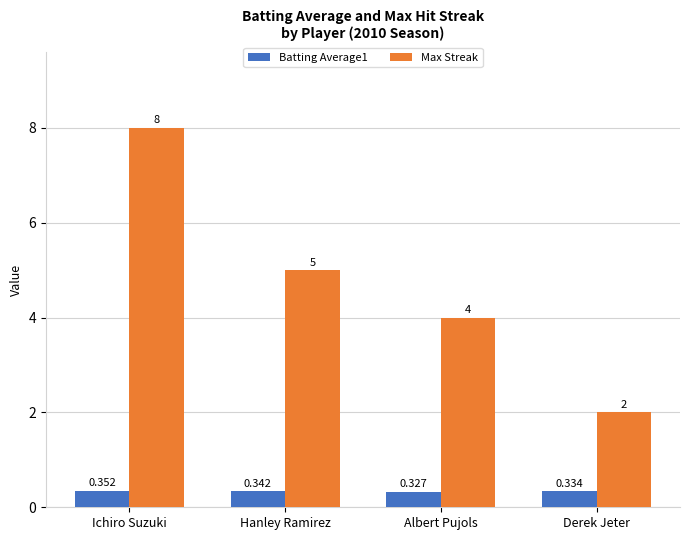

At which label does Max Streak reach its peak?

Ichiro Suzuki